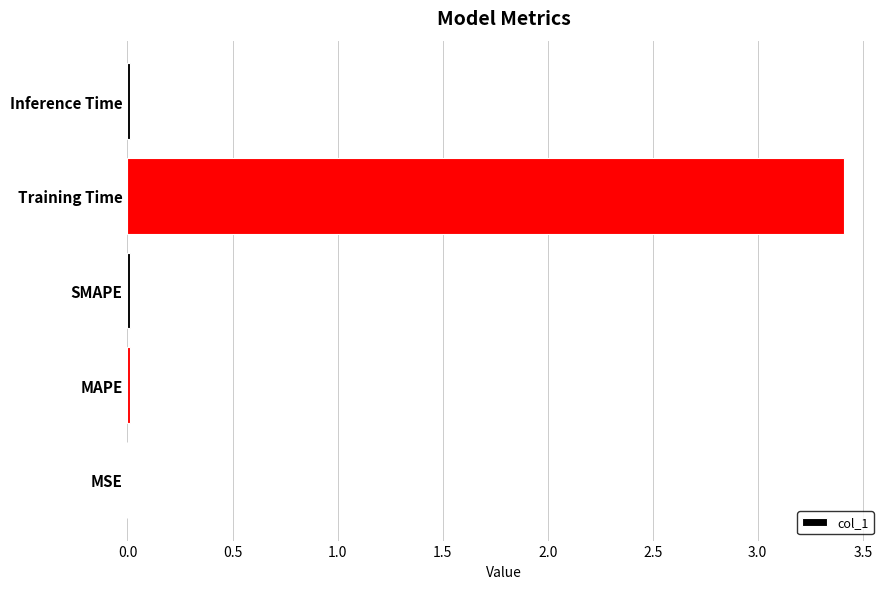

What is the sum of all values?

3.4